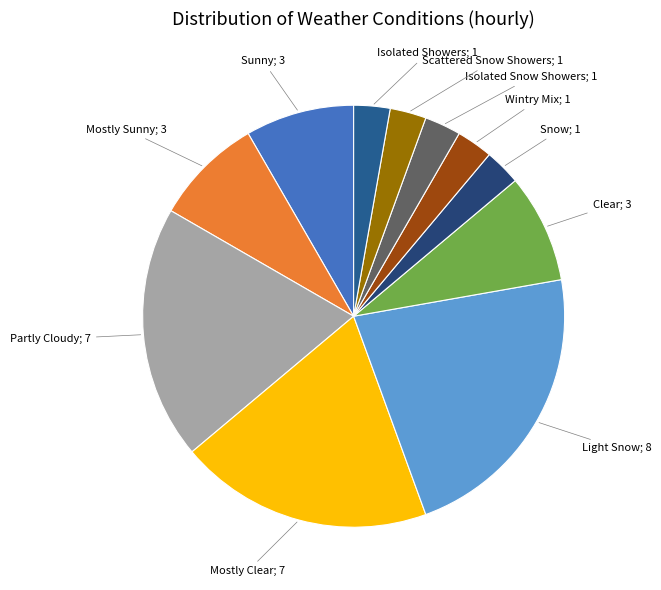

To the nearest percent, what is the difference between the largest and smallest slice percentages?

19%